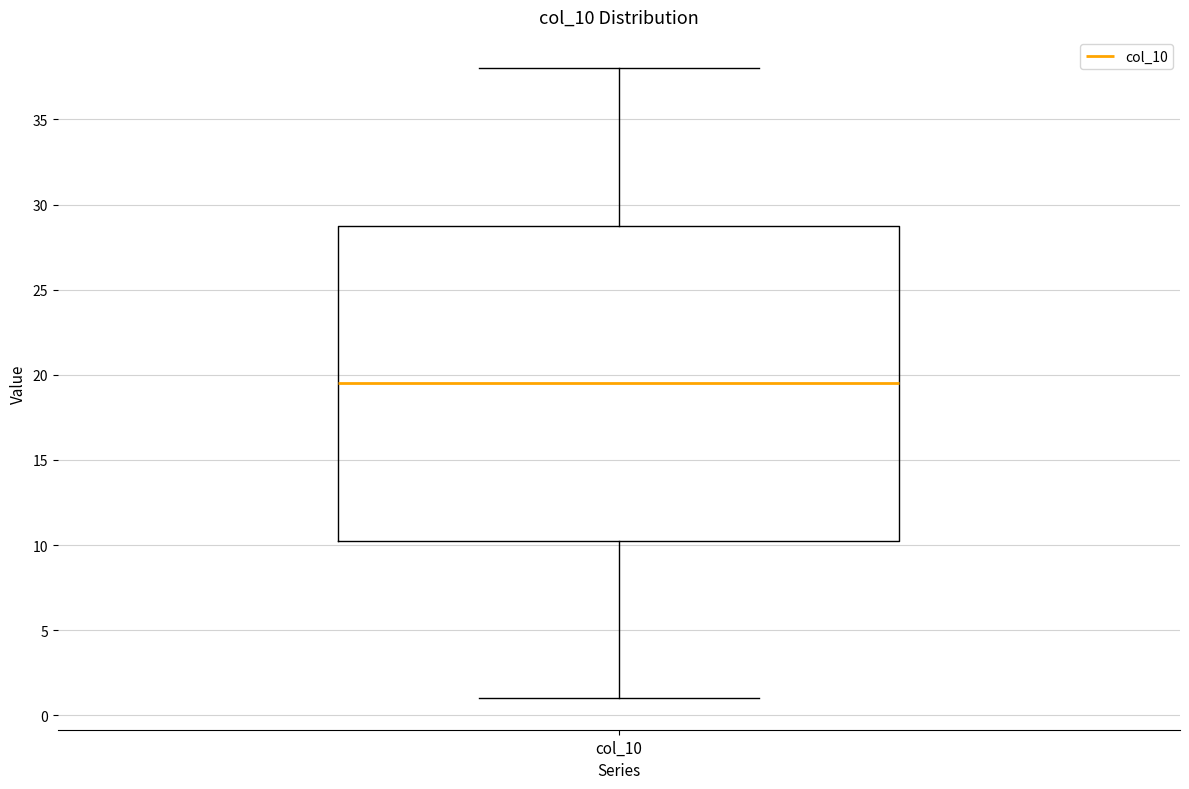

Transcribe this box plot: give where the median line is, the range the box spans, and where the two whiskers end, as read against the y-axis. The values are not printed on the chart, so give them approximately, as read against the axis.

median 19.5, box 10.5 to 29.0, whiskers 1.0 to 38.0